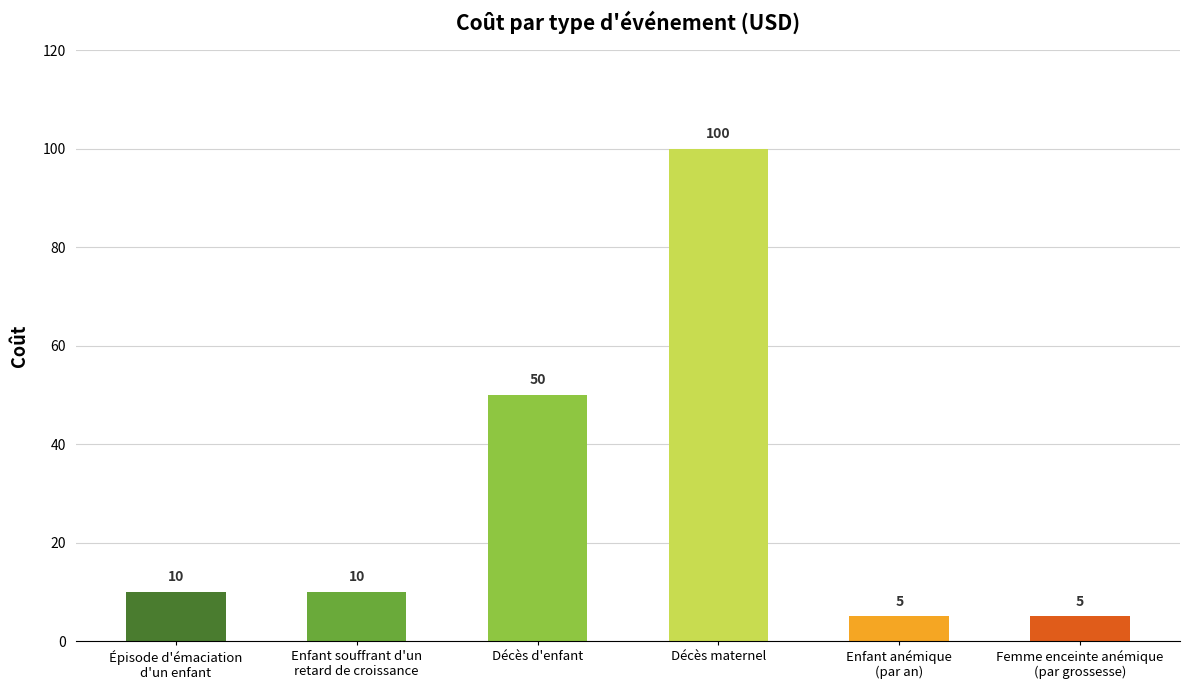

Reading left to right, what are all the values shown in this chart?

10	10	50	100	5	5